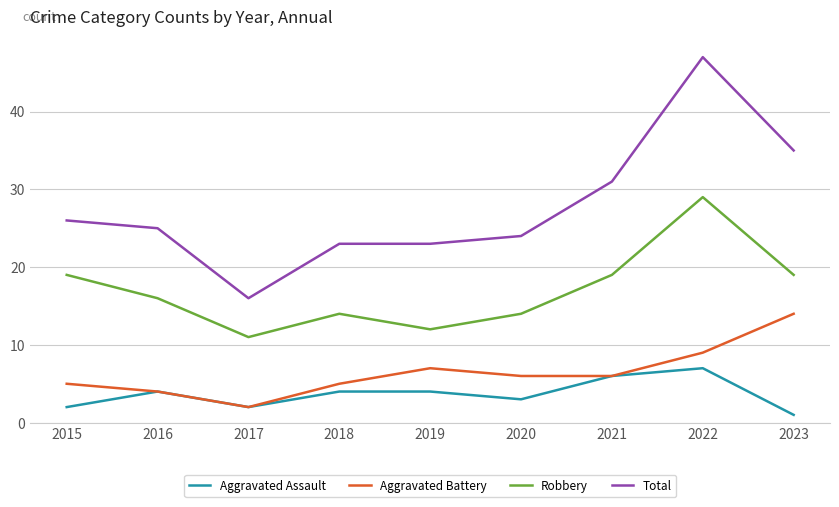

What is the spread (max minus min) of values at 2017?

14